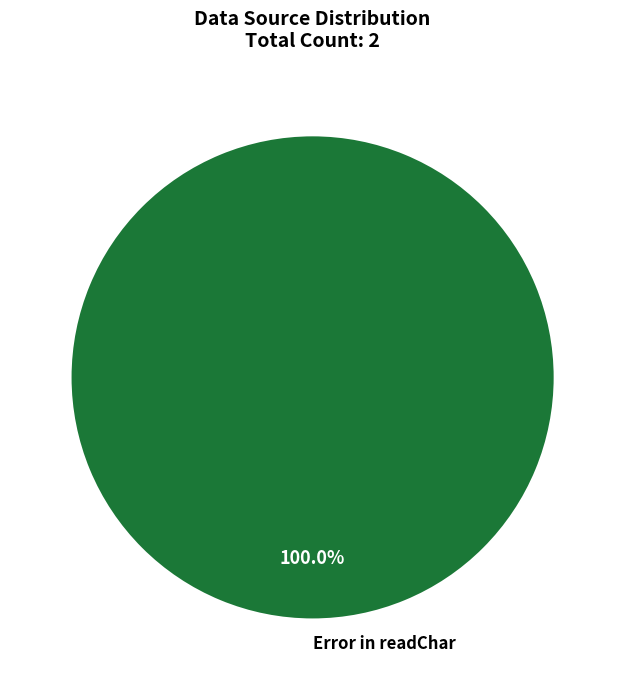

Is Error in readChar the majority of the pie?

Yes